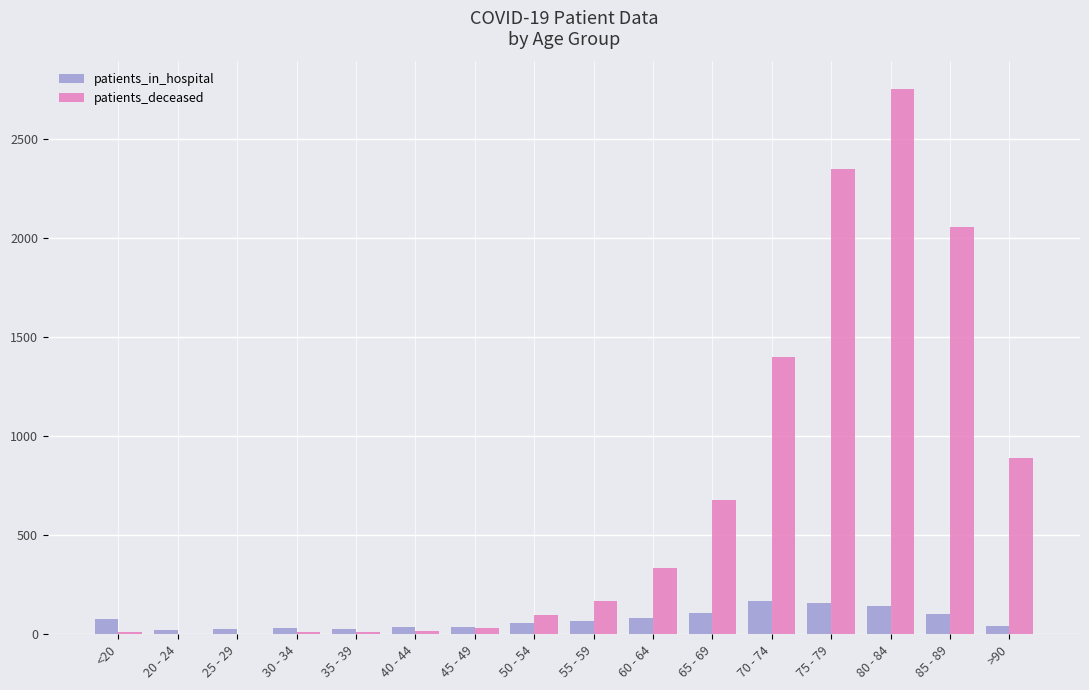

Are the bars grouped side by side (vs. stacked)?

Yes